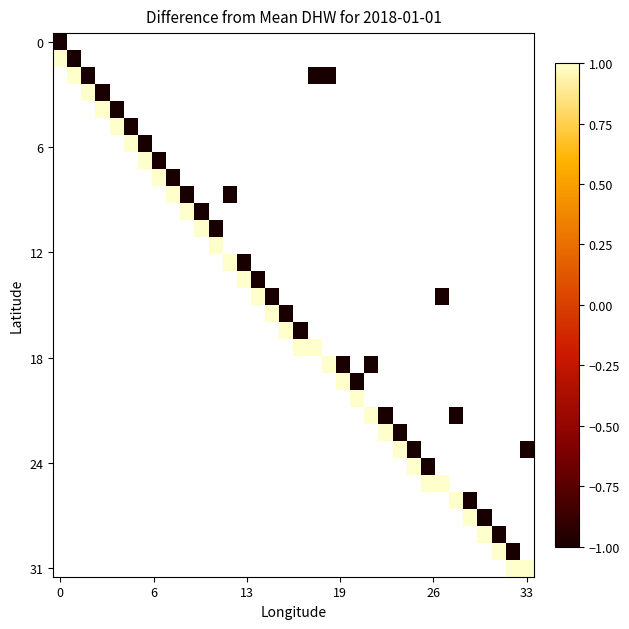

At how many categories does at least one series exceed 0?

34